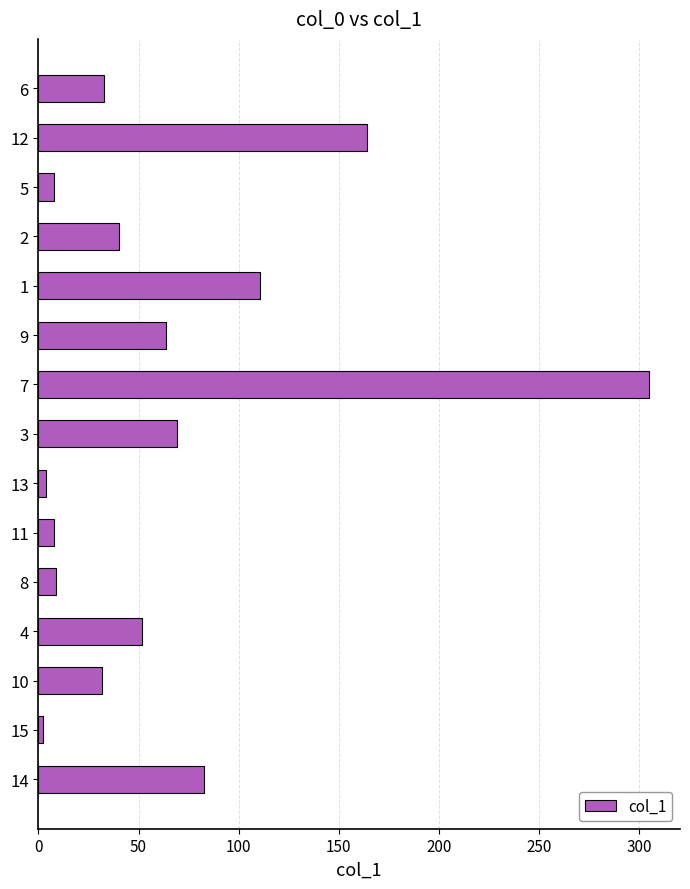

The value at 12 is 164.3. True or false?

True